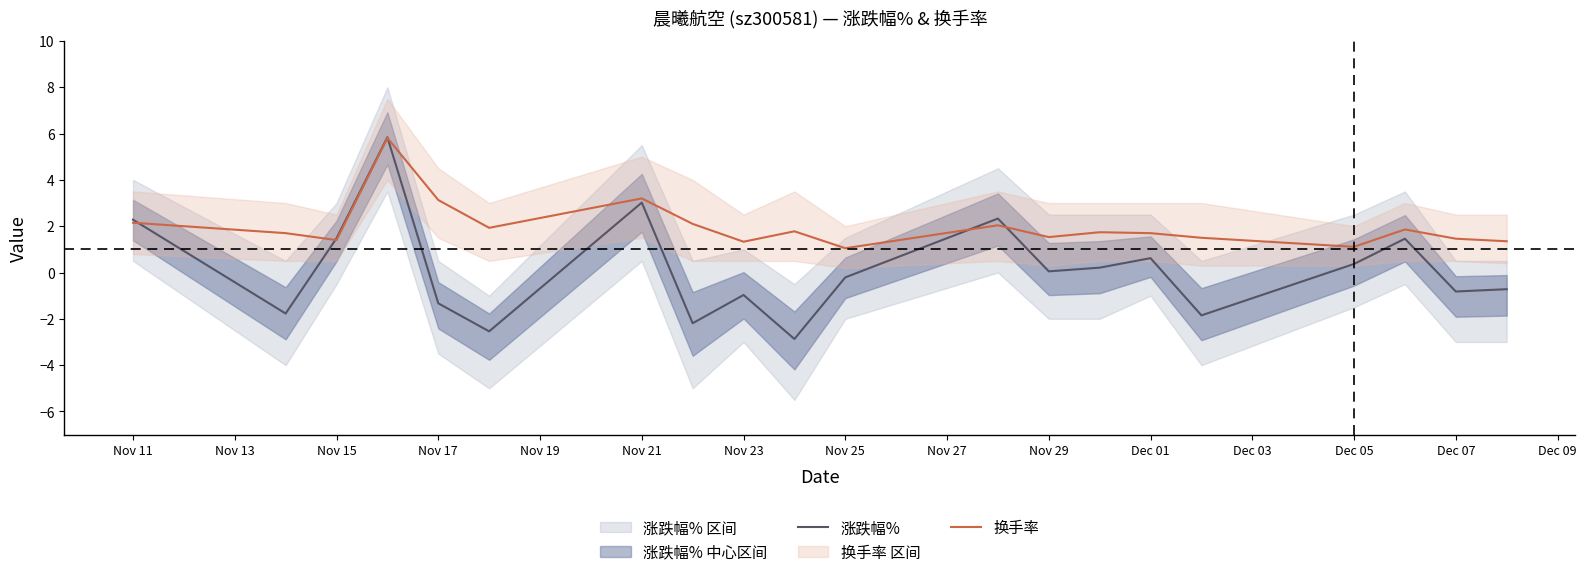

What is the minimum value for 涨跌幅%?

-2.9